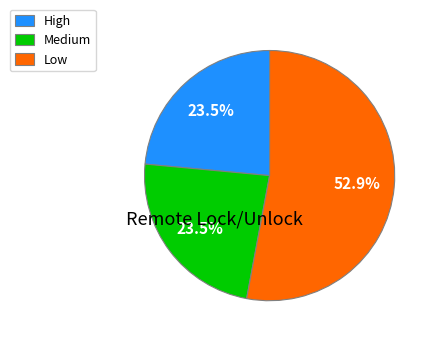

To the nearest percent, what is the combined percentage of Low and Medium?

76%